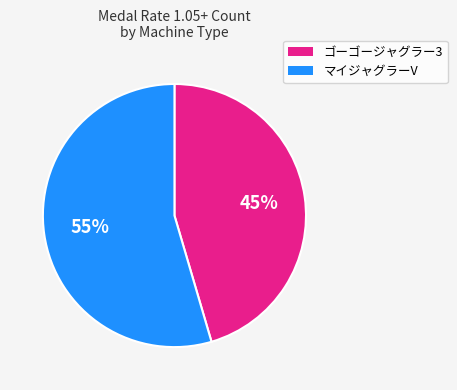

Does any single category account for the majority?

Yes